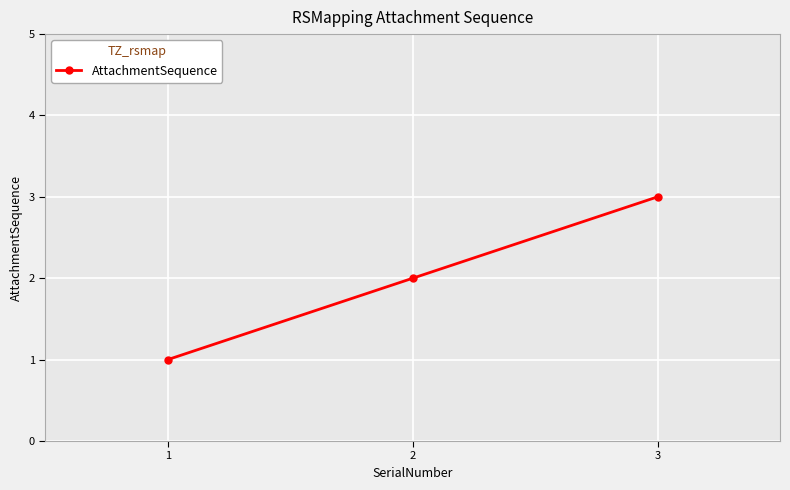

How many lines are shown in the chart?

1